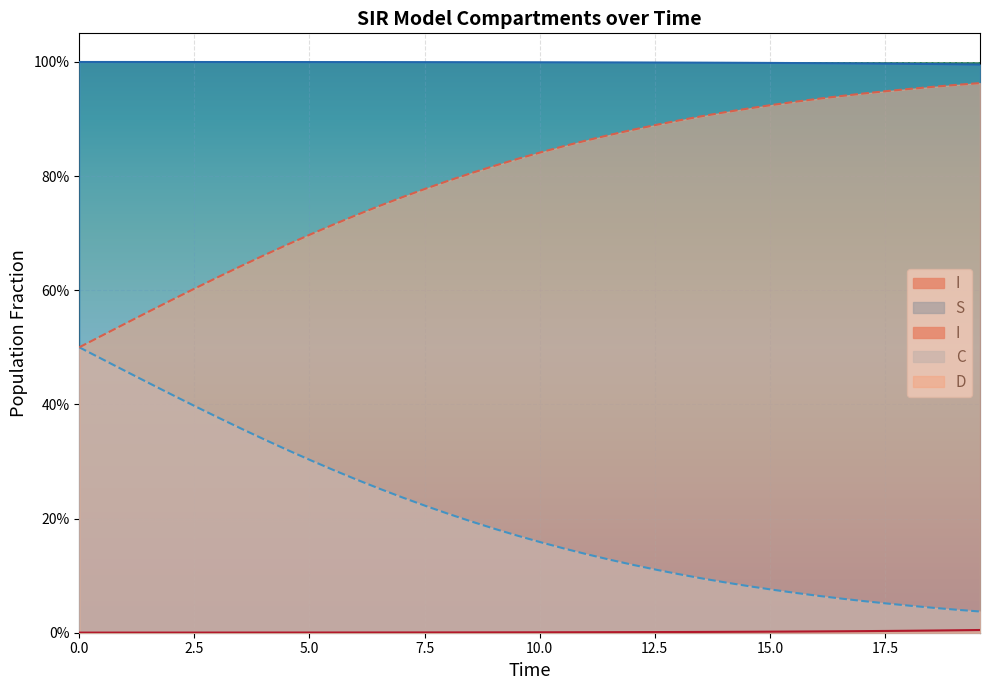

Does the chart display data point markers on the line(s)?

No